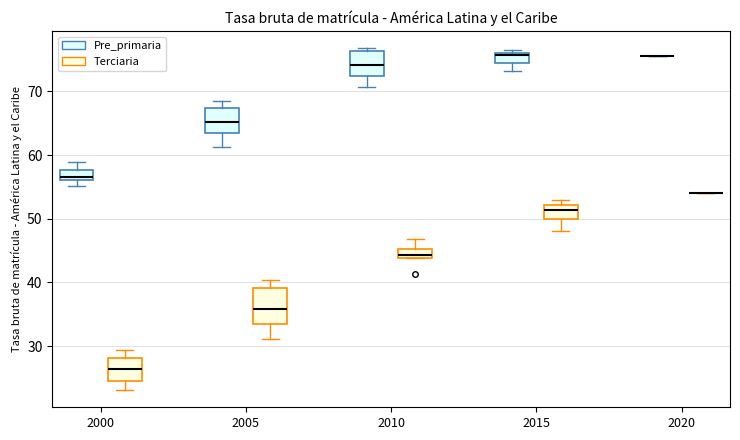

Comparing the boxes themselves (not the whiskers), which one is the tallest?

2005 (Terciaria)